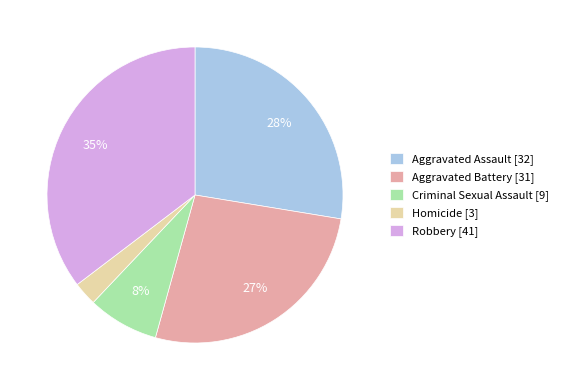

Is there a majority slice in this chart?

No